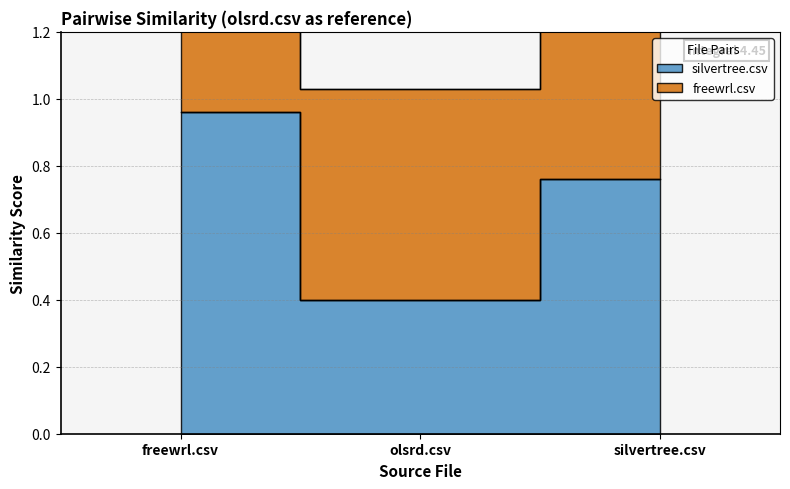

What is the label of the 2nd point from the left?

olsrd.csv